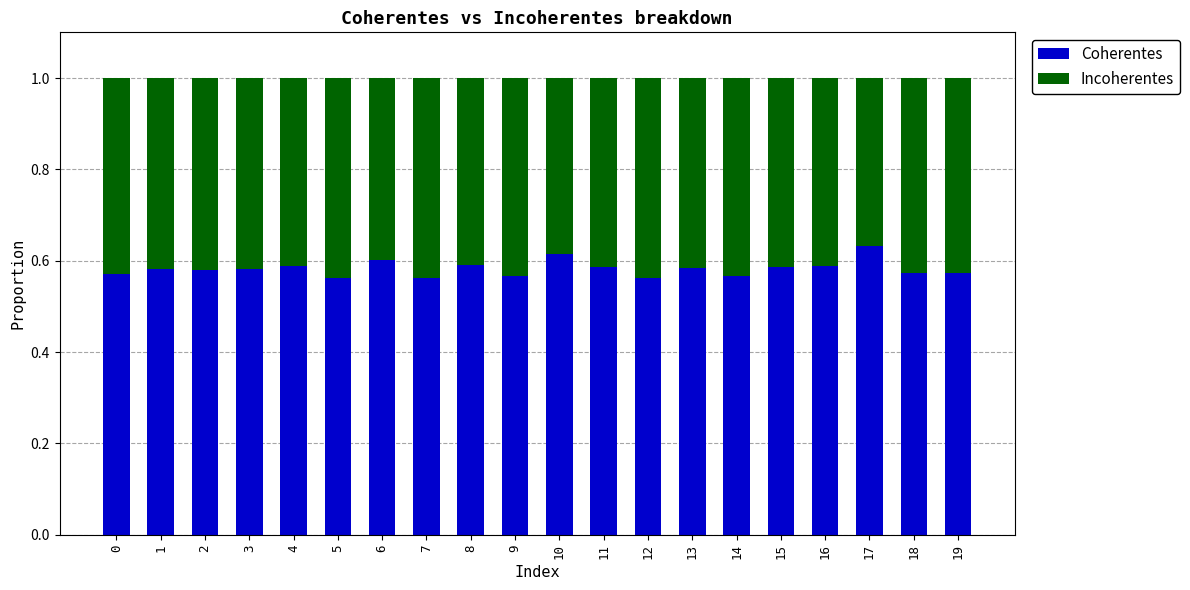

How many Coherentes values are between 0 and 1?

20